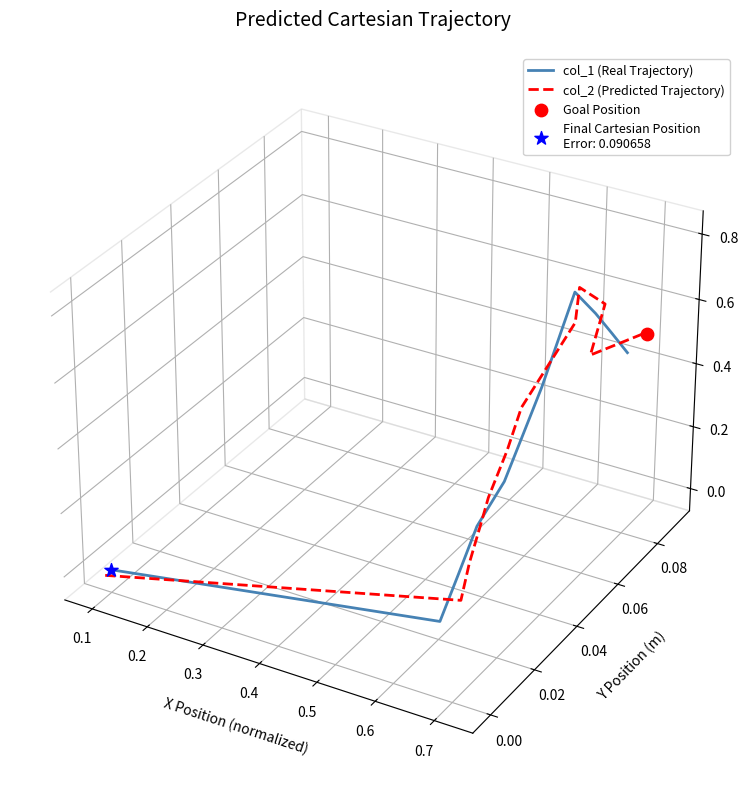

Which series has the largest total across all categories?

col_2 (Predicted Trajectory)